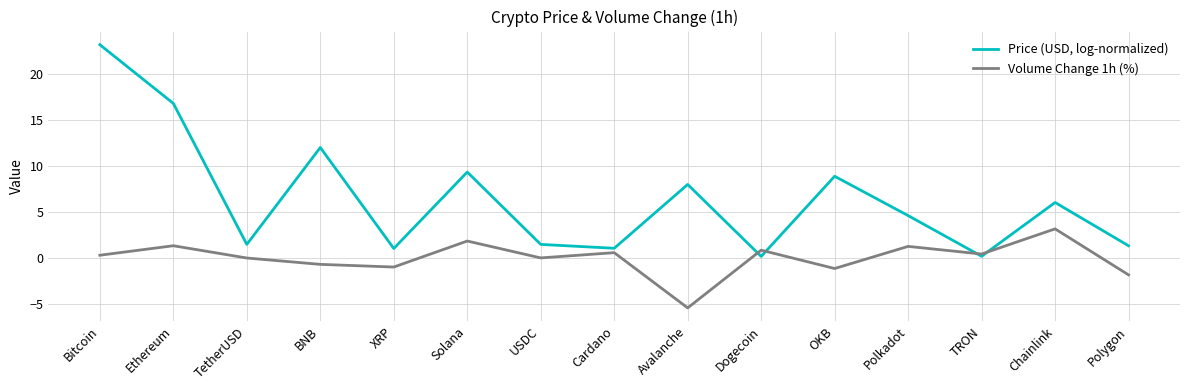

Which series ends up on top after the final intersection of Price (USD, log-normalized) and Volume Change 1h (%)?

Price (USD, log-normalized)